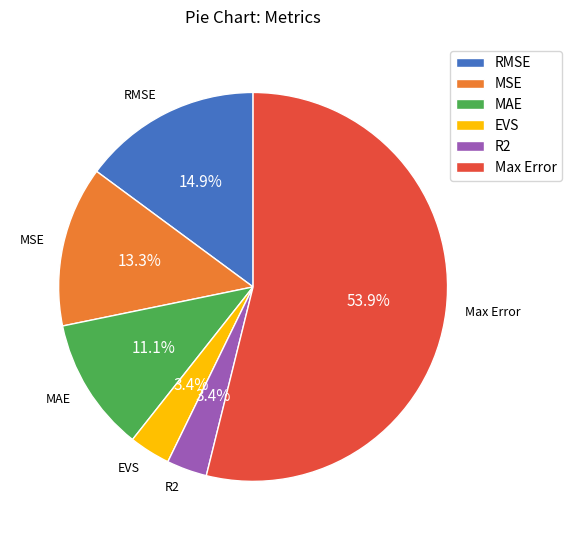

What percentage is the EVS slice, to the nearest percent?

3%